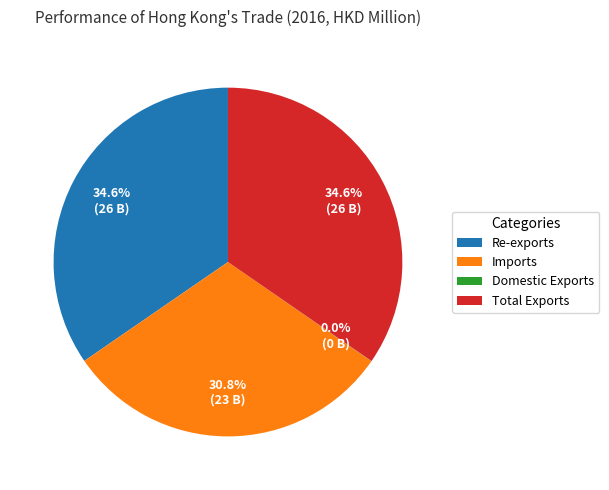

Which has a higher value, Imports or Re-exports?

Re-exports